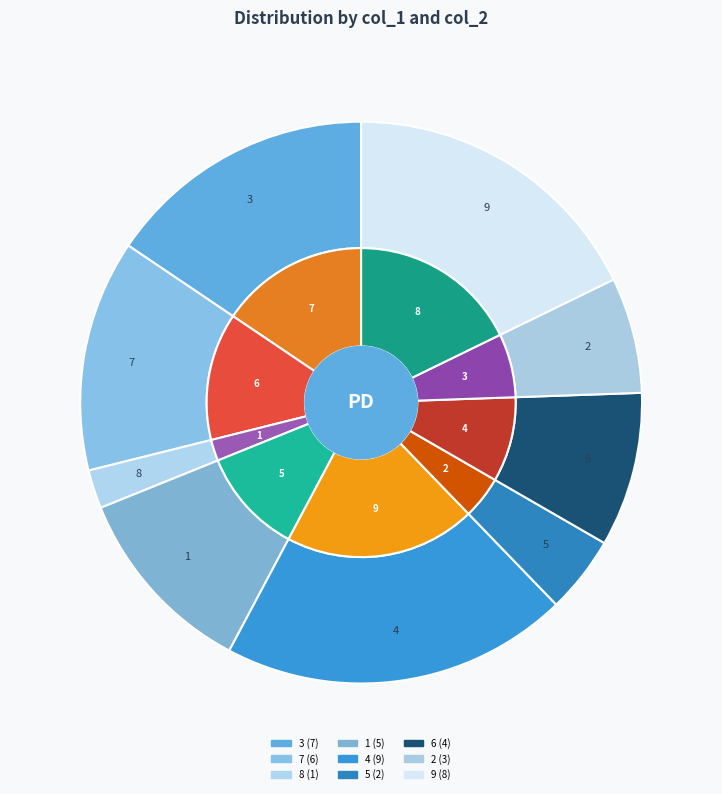

To the nearest percent, what portion does 2 represent?

7%